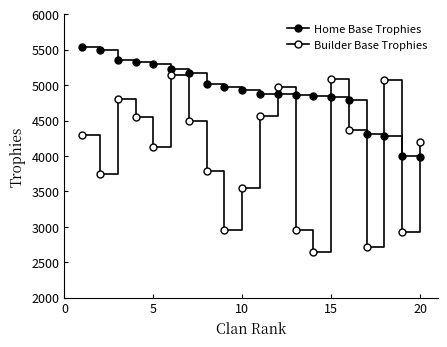

Does the chart have visible grid lines?

No